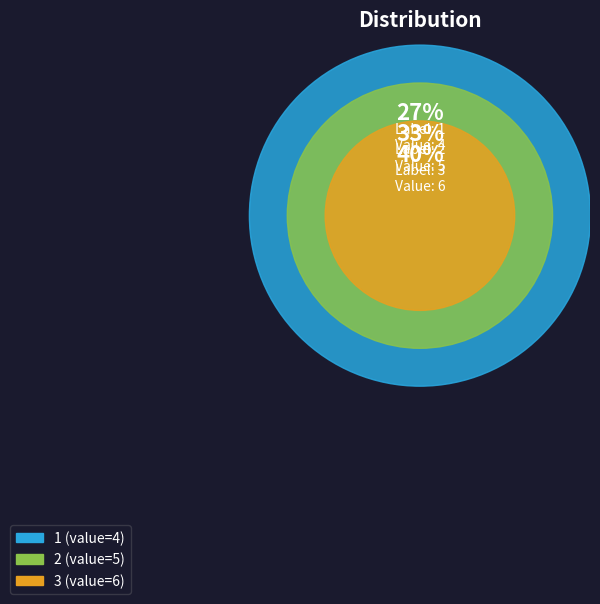

The 2 slice represents 33% of the pie. True or false?

True